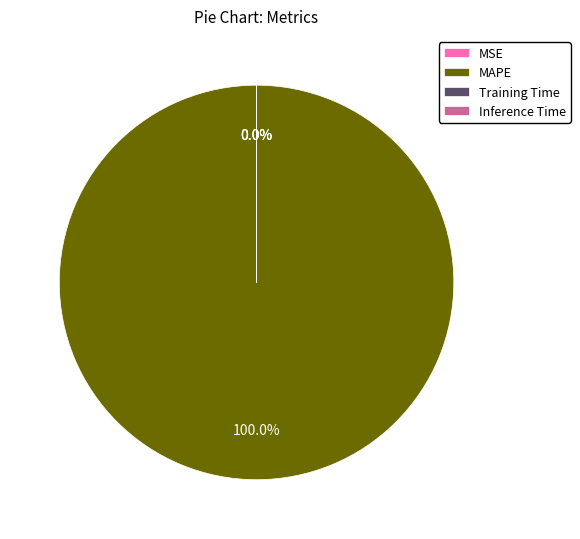

Which category has the biggest portion of the pie?

MAPE